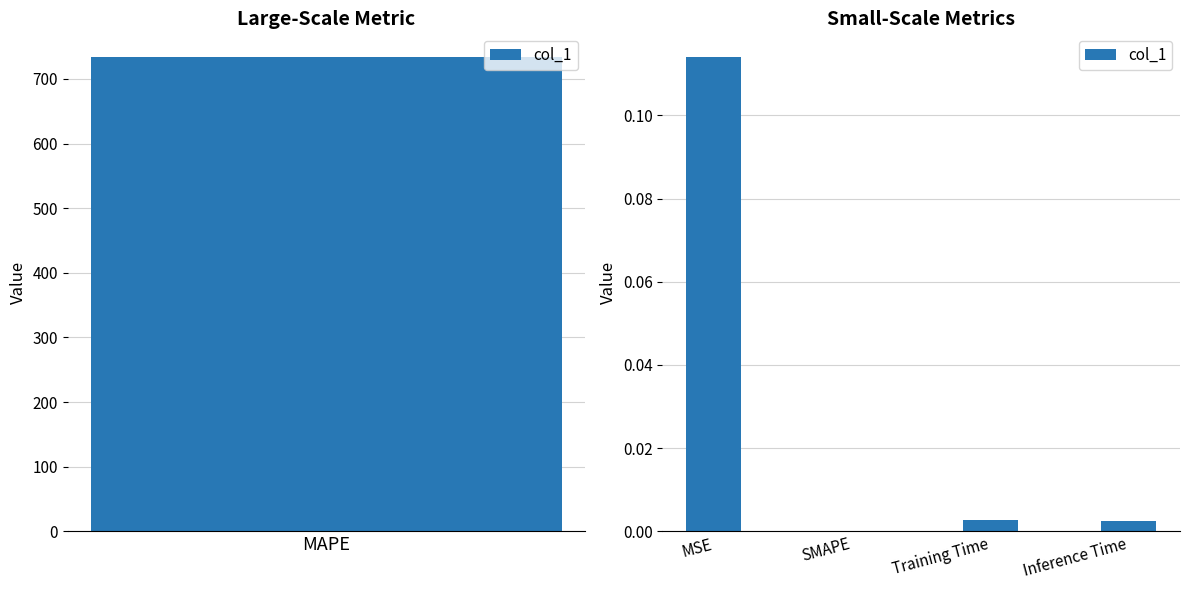

The chart shows a value of -0.1 at SMAPE. True or false?

False